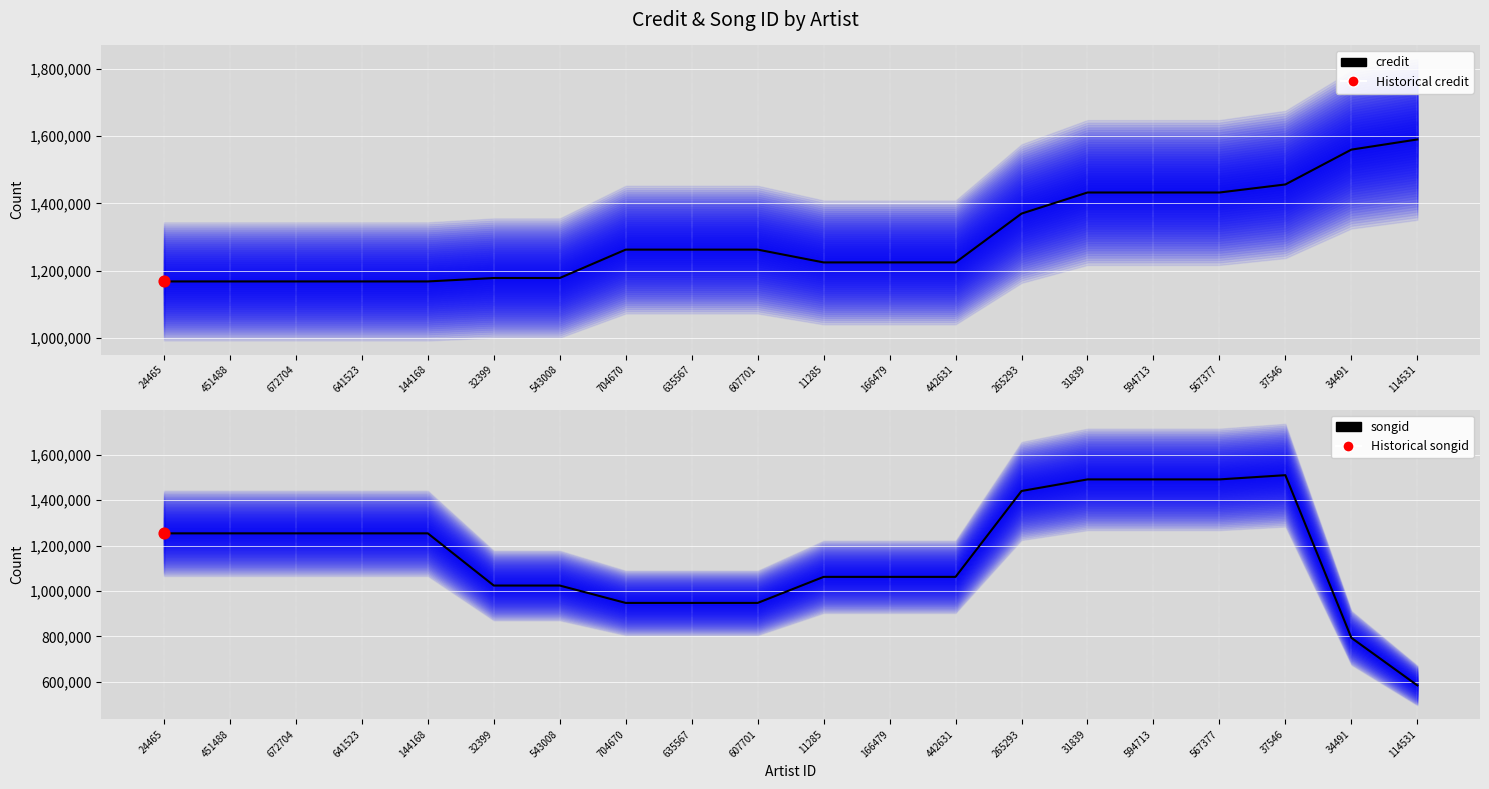

Which series has the largest Y range (max minus min)?

songid